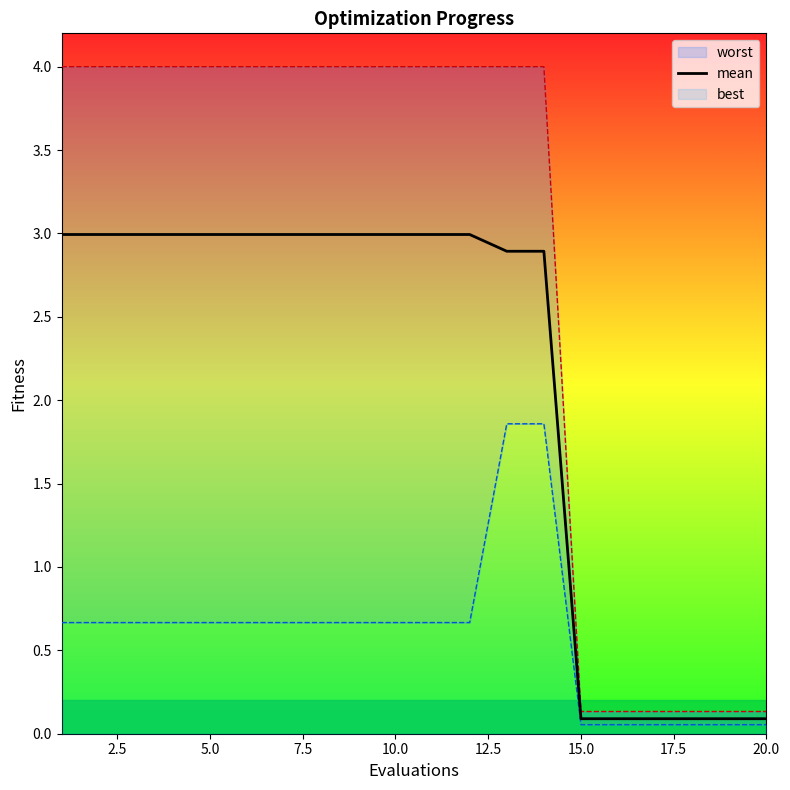

True or false: there are more than 2 points higher than both neighbors.

False